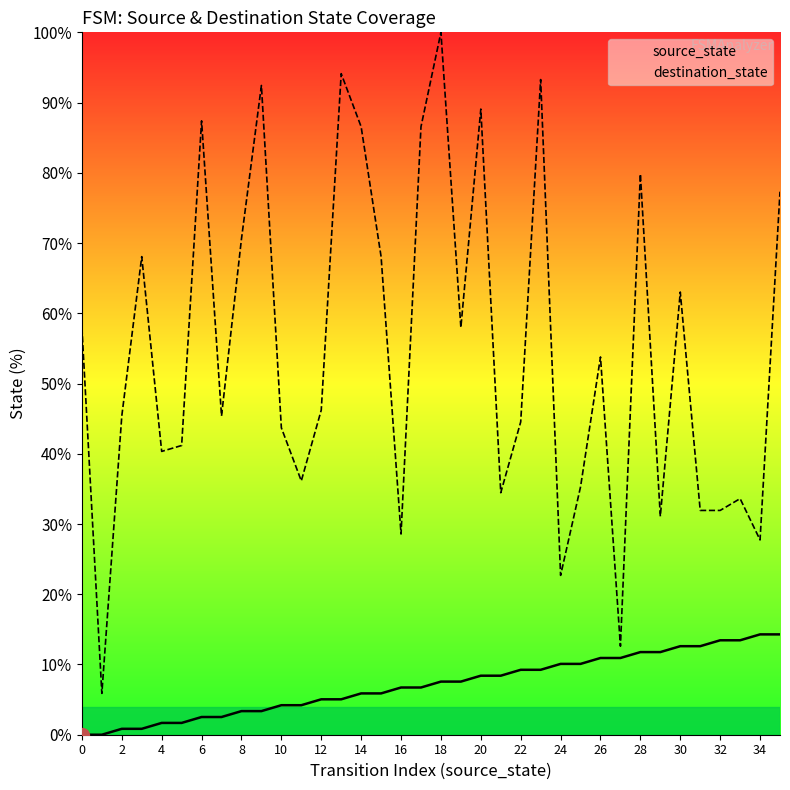

List the series in order of their peak value, lowest first.

source_state, destination_state